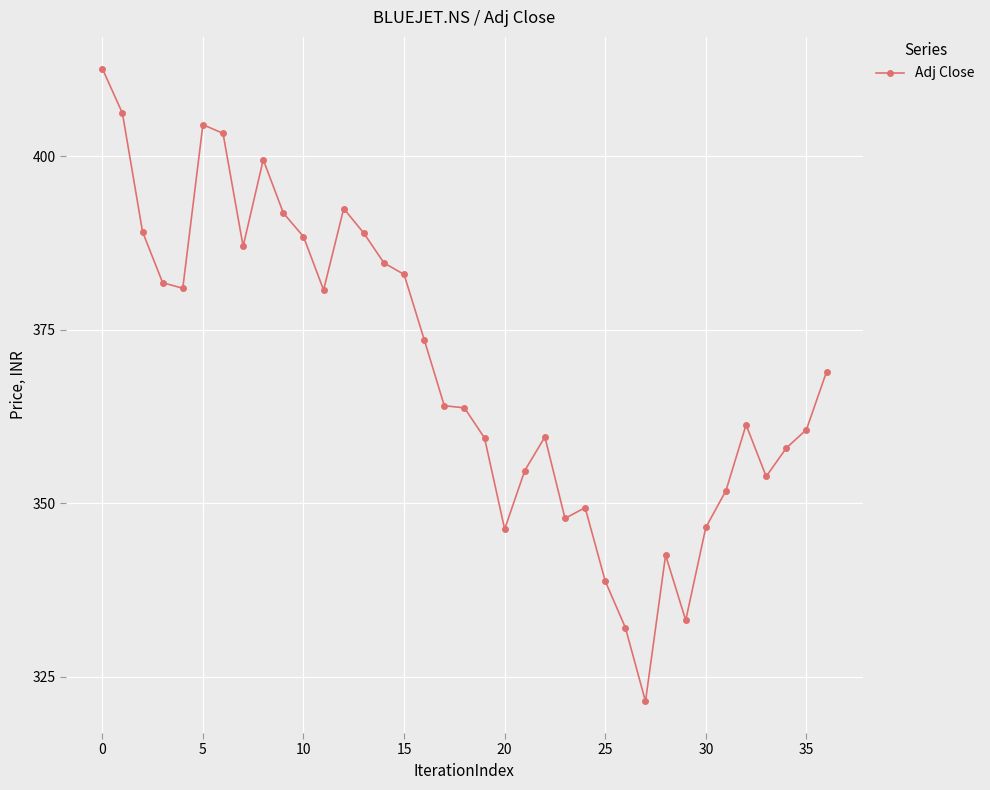

What is the value of the 15th point from the left?

384.6